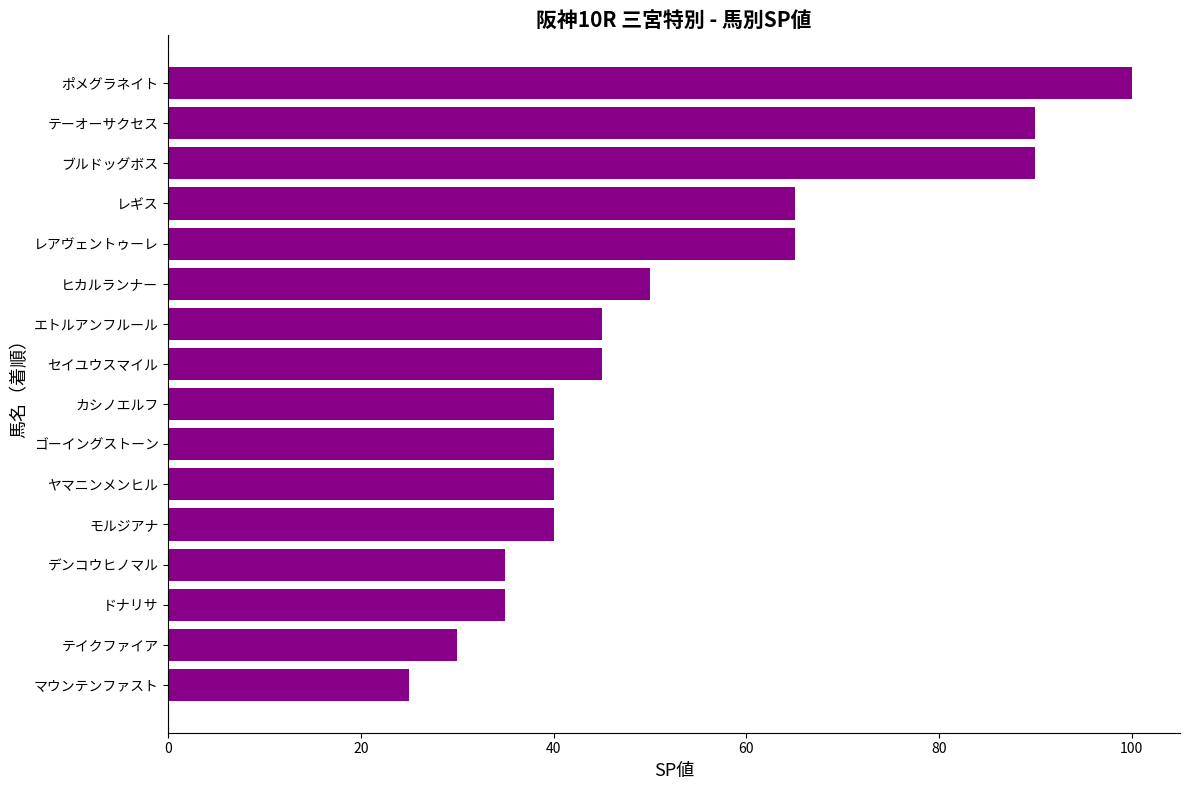

Count the number of categories in the chart.

16